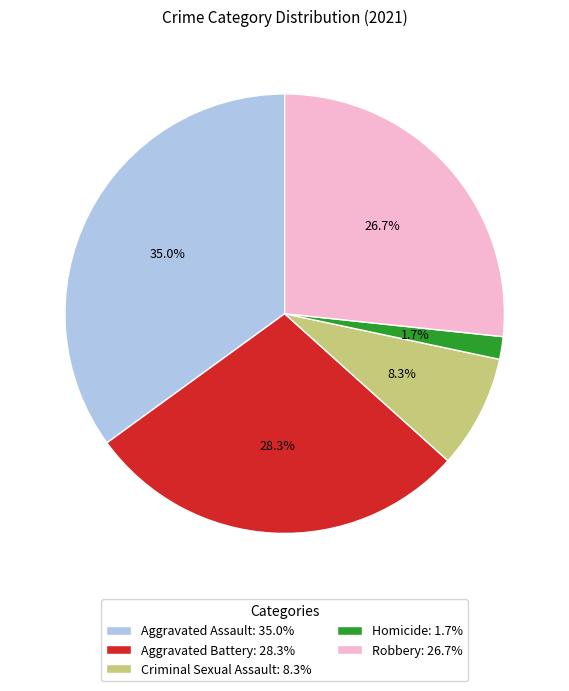

Is it true that Criminal Sexual Assault is 15% of the pie?

False